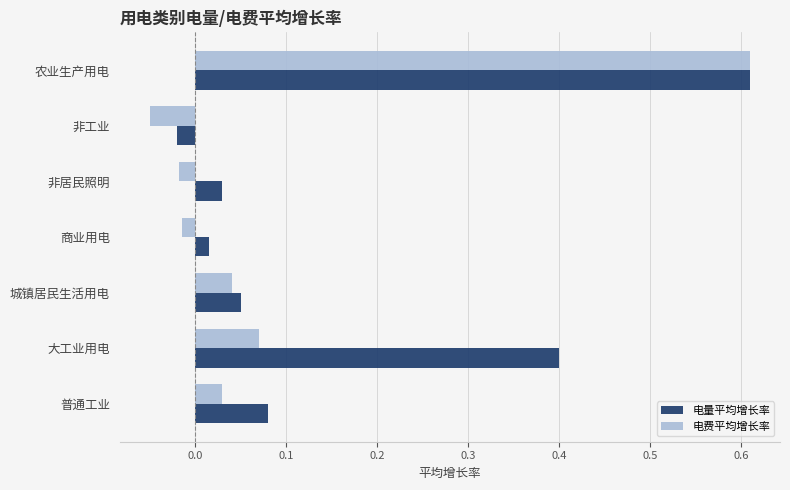

How many series are shown in this chart?

2